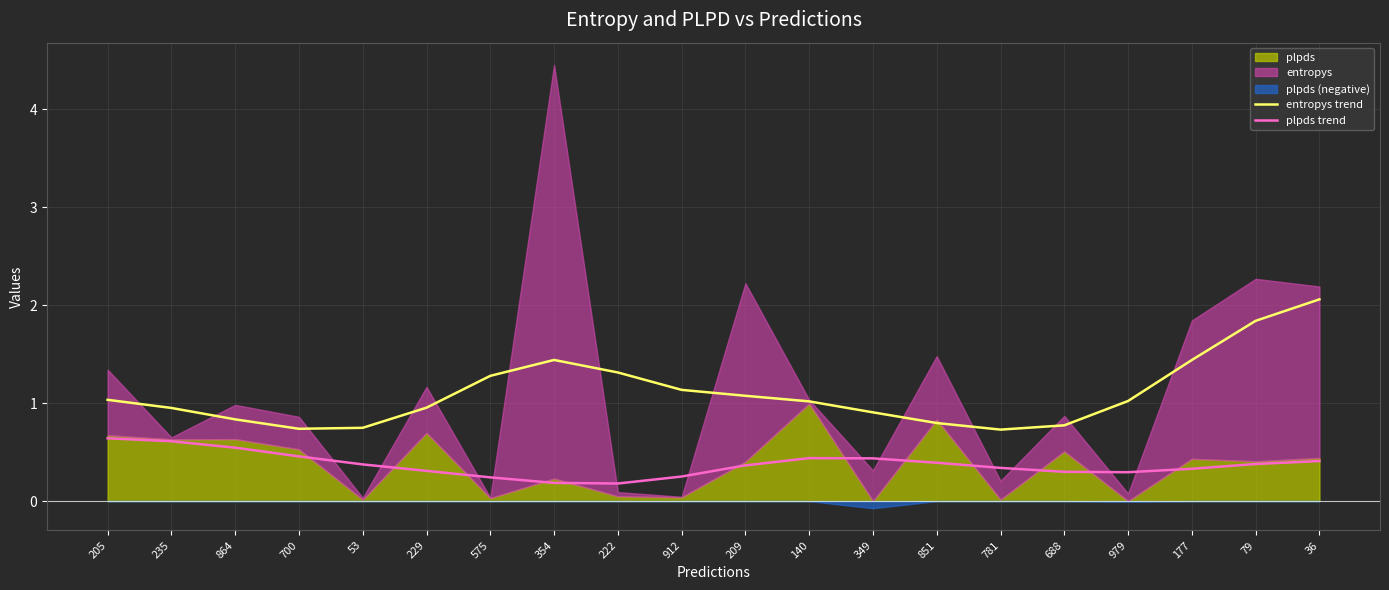

What is the sum of all entropys trend values?

22.1